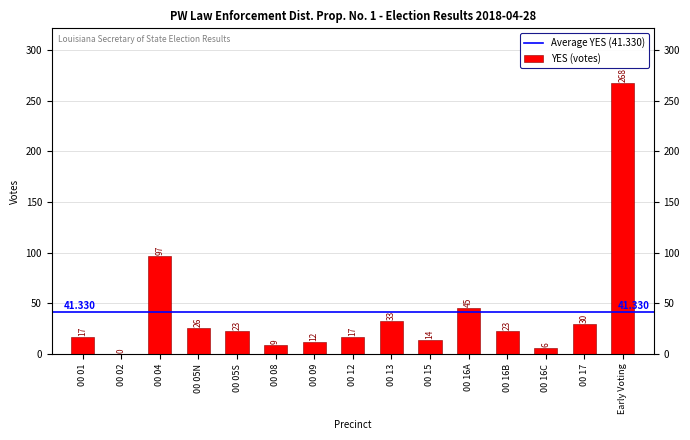

Which label corresponds to the smallest value in the chart?

00 02